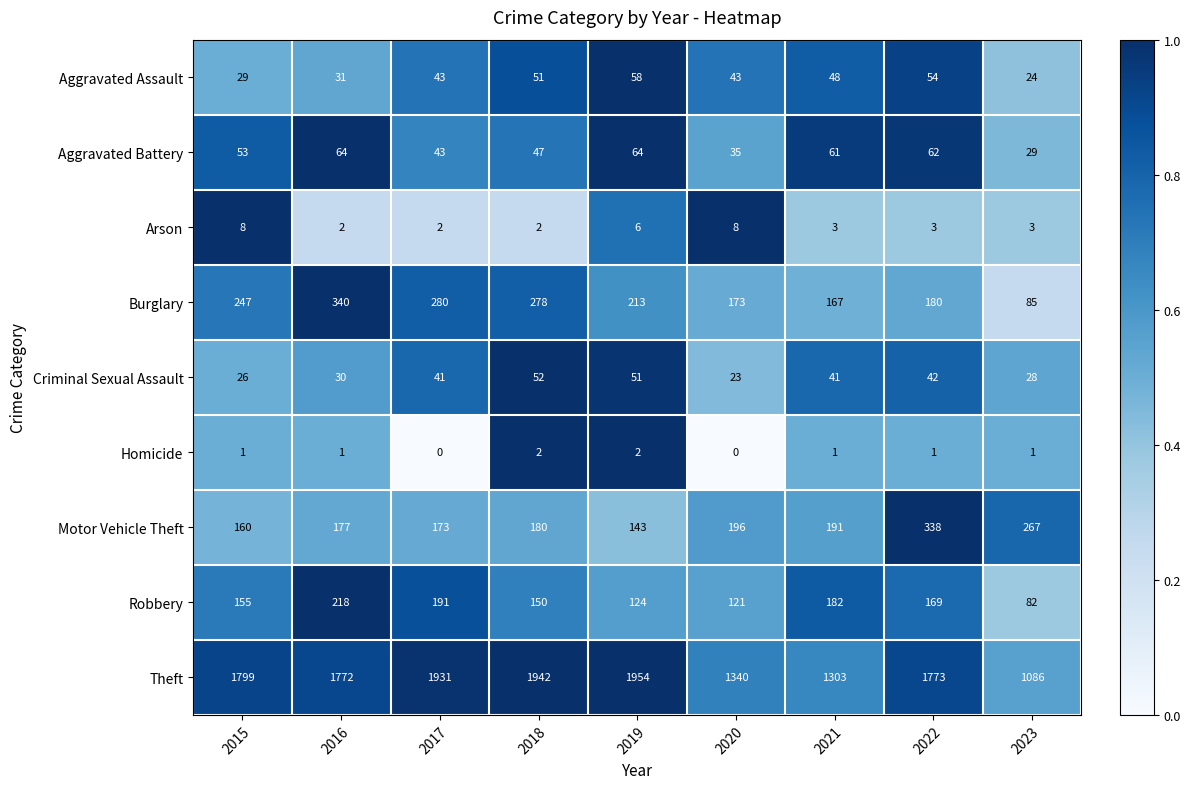

Rank the series by their maximum value, from highest to lowest.

Theft, Burglary, Motor Vehicle Theft, Robbery, Aggravated Battery, Aggravated Assault, Criminal Sexual Assault, Arson, Homicide